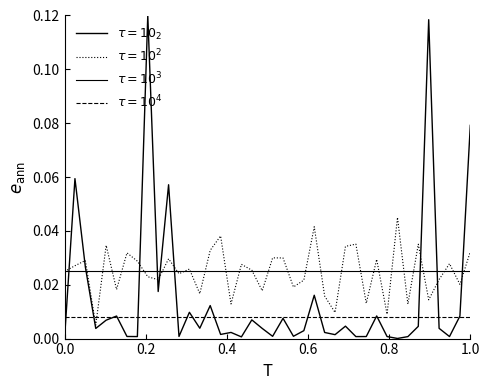

How many lines are shown in the chart?

4